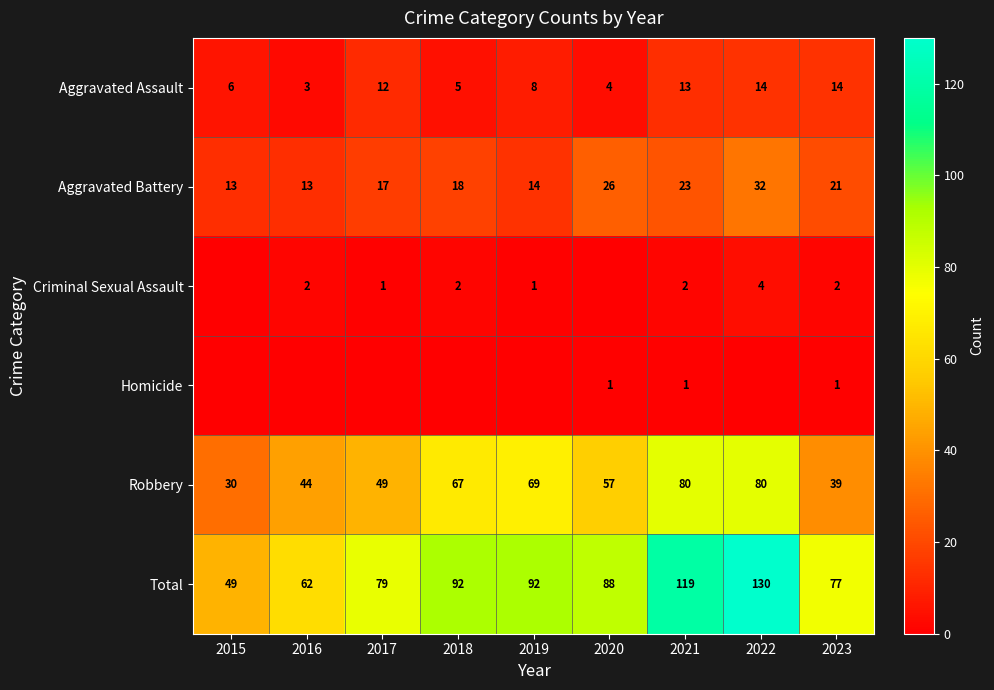

What is the highest value of the Aggravated Assault series?

14